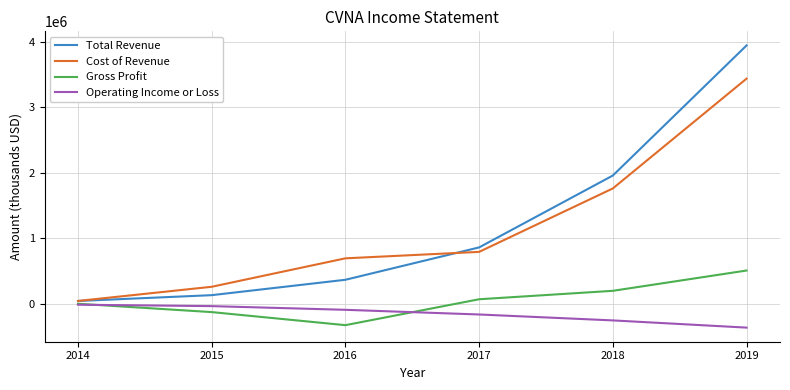

What are all the series names shown in the legend?

Total Revenue, Cost of Revenue, Gross Profit, Operating Income or Loss